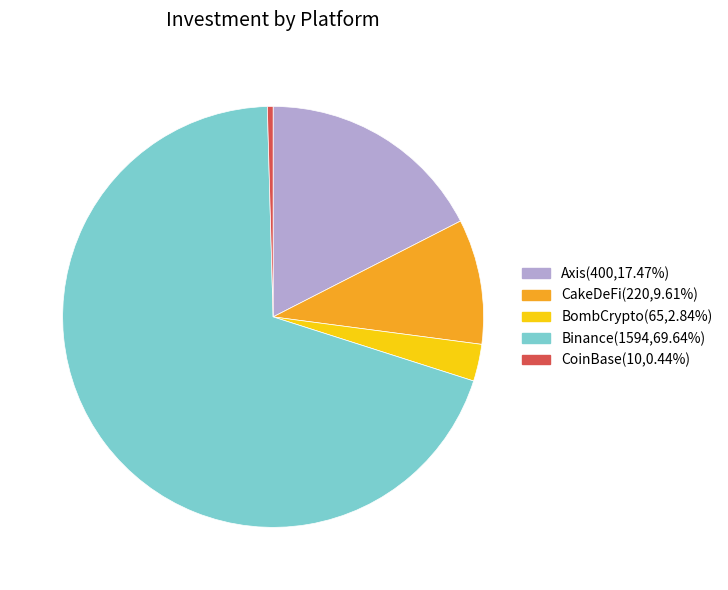

Which slice represents more than half of the pie?

Binance